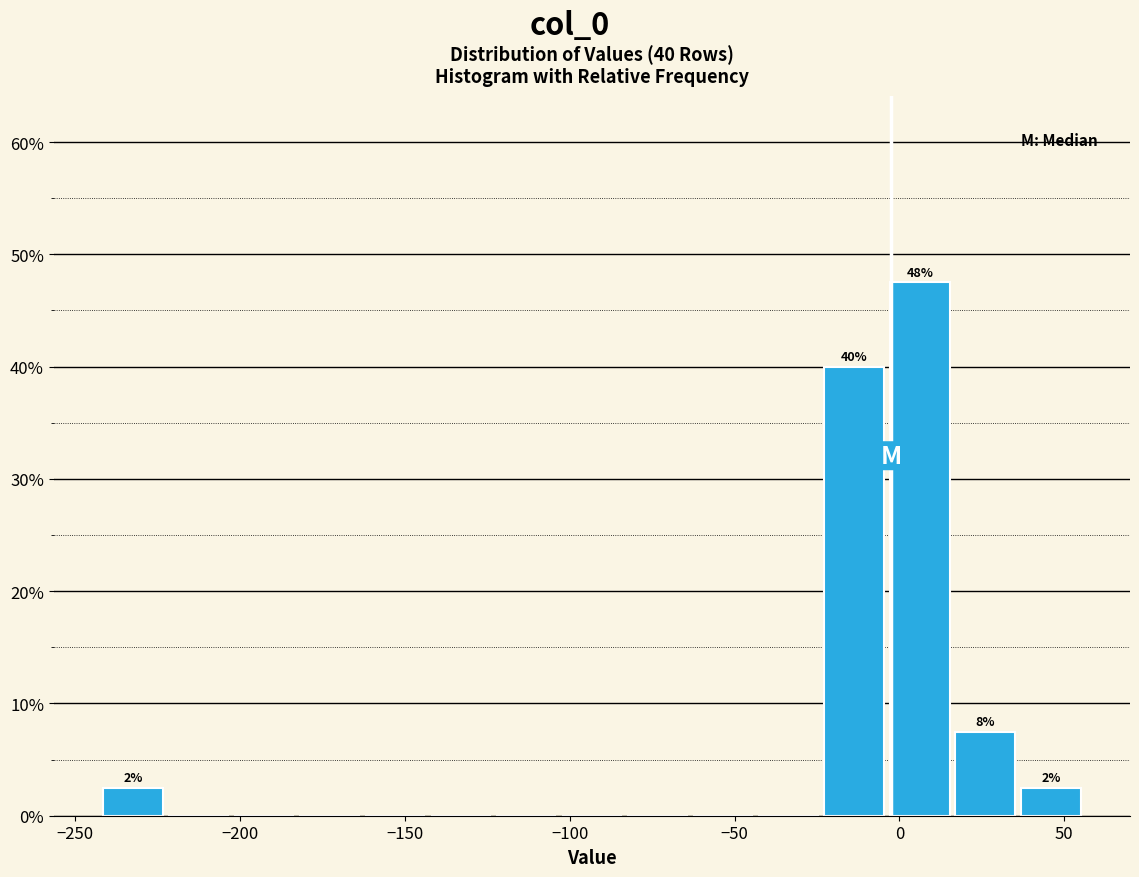

Read against the x-axis, roughly where is the centre of the tallest bar?

5